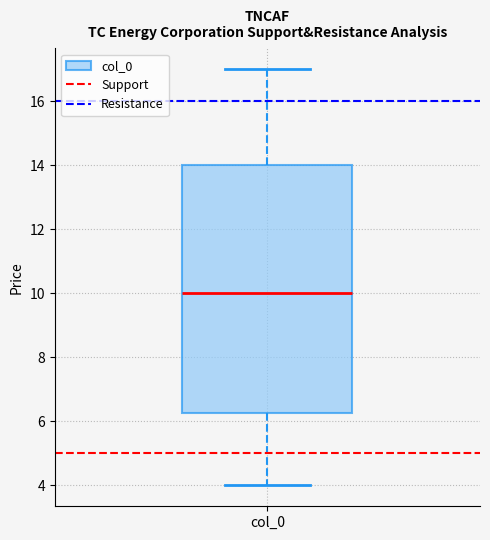

Transcribe this box plot: give where the median line is, the range the box spans, and where the two whiskers end, as read against the y-axis. The values are not printed on the chart, so give them approximately, as read against the axis.

median 10.0, box 6.2 to 14.0, whiskers 4.0 to 17.0